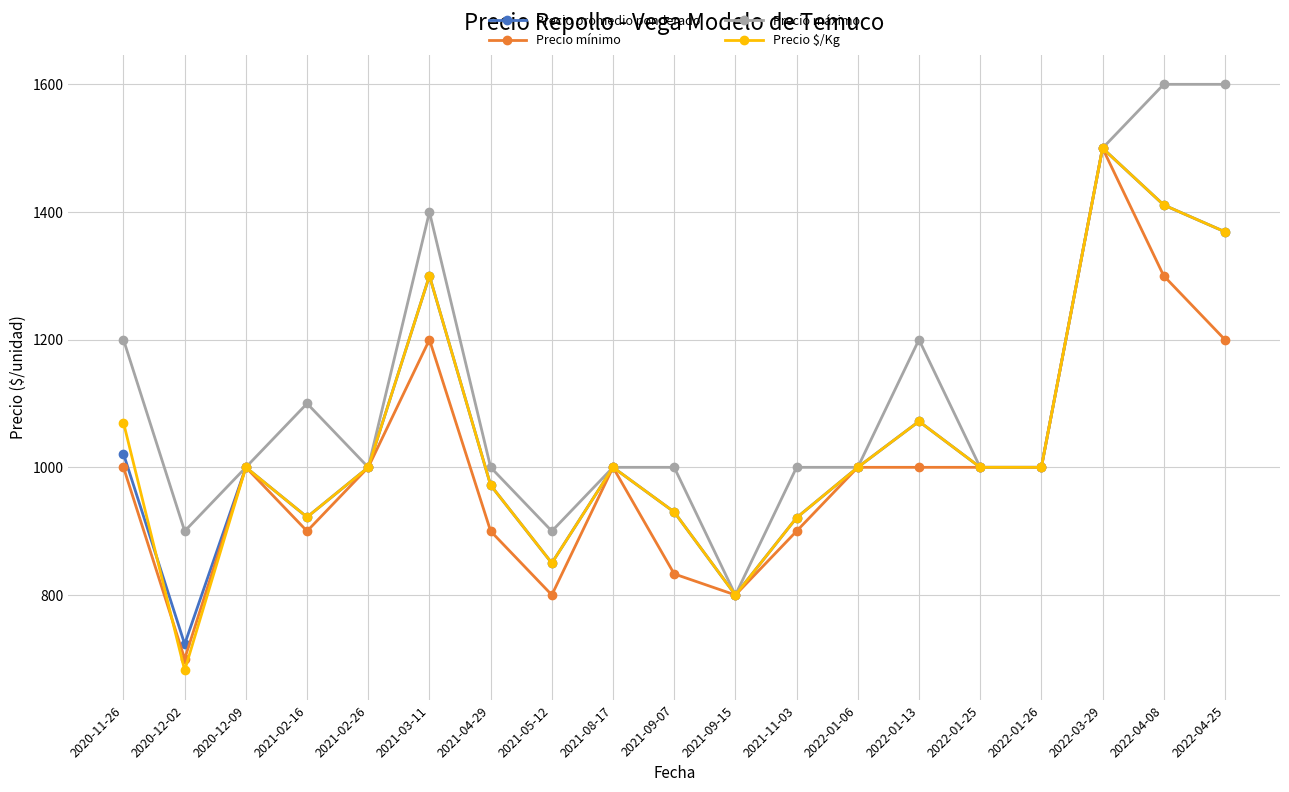

What value does the Precio máximo series have at 2022-03-29?

1500